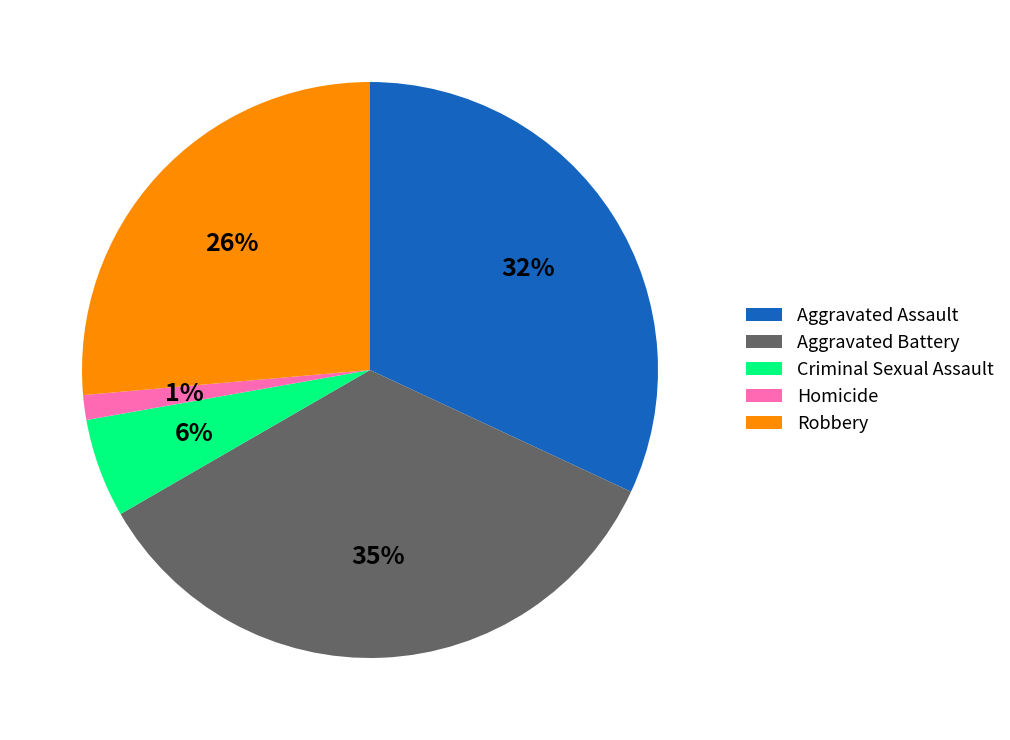

Is the sum of Criminal Sexual Assault and Aggravated Assault greater than half?

No